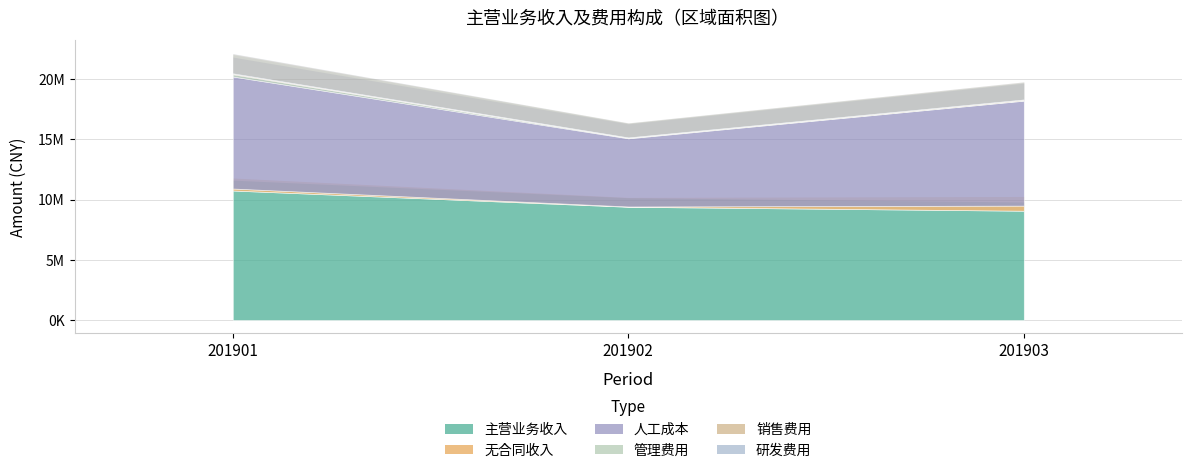

What is the value of the 管理费用 point at the 1st from the left?

186579.2